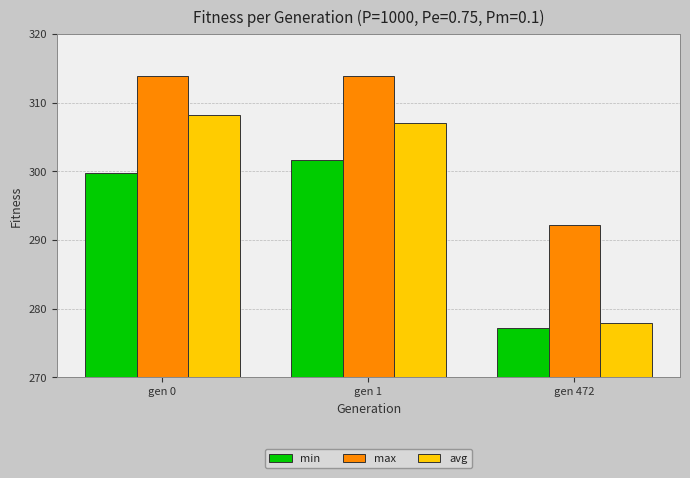

Reading left to right, extract all data points from this chart.

min: gen 0=299.8	gen 1=301.6	gen 472=277.2
max: gen 0=313.8	gen 1=313.8	gen 472=292.2
avg: gen 0=308.1	gen 1=307.1	gen 472=277.9